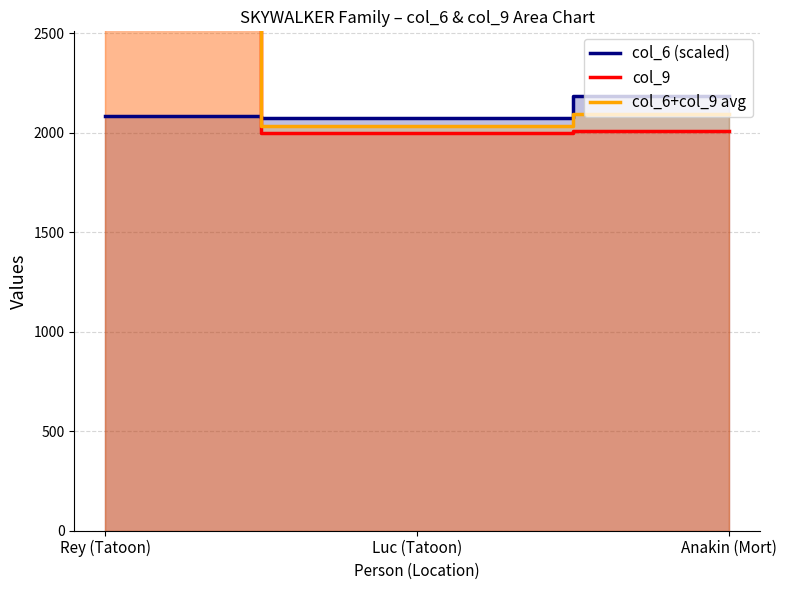

What is the difference between the second highest and minimum values in the col_6 (scaled) series?

12.5